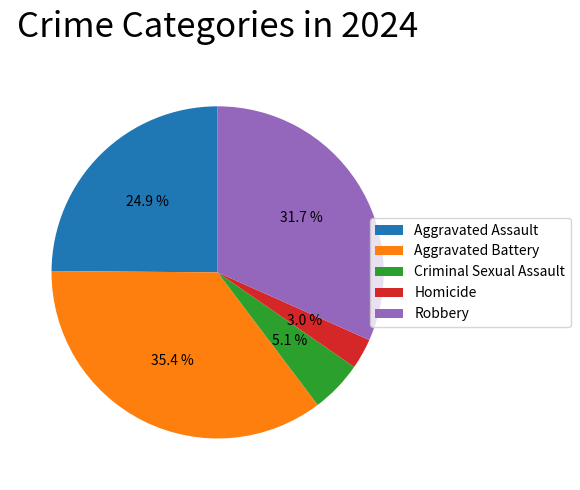

To the nearest percent, what portion does Robbery represent?

32%